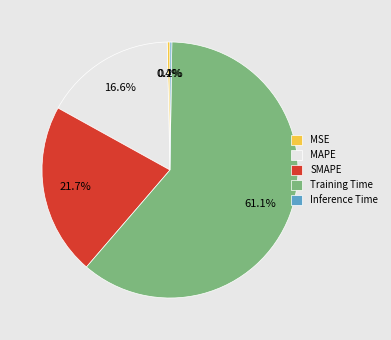

Which slice represents more than half of the pie?

Training Time